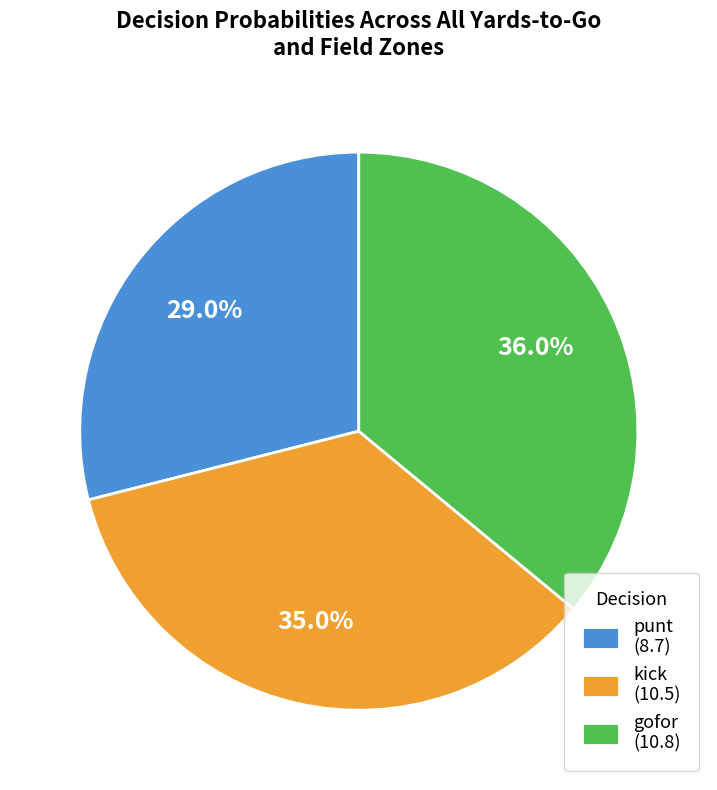

Does punt (8.7) account for over 50% of the chart?

No